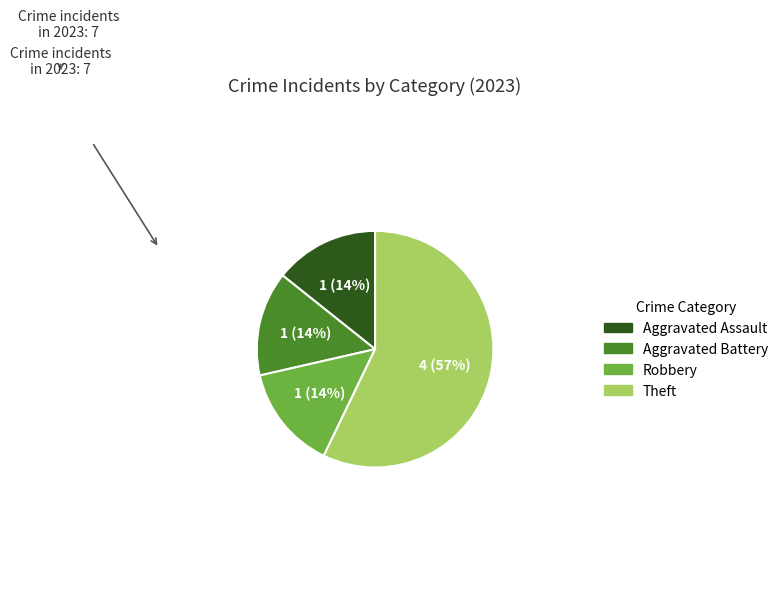

Does any single category account for the majority?

Yes